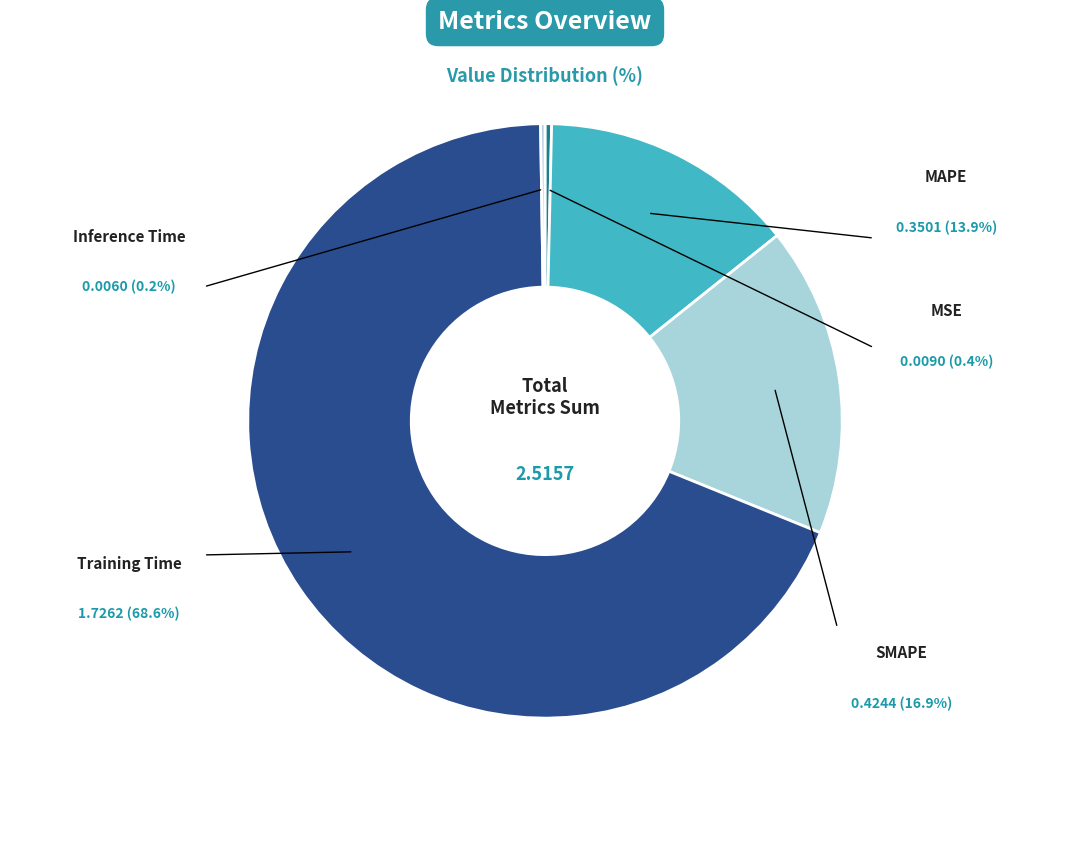

Which slice is the largest?

Training Time